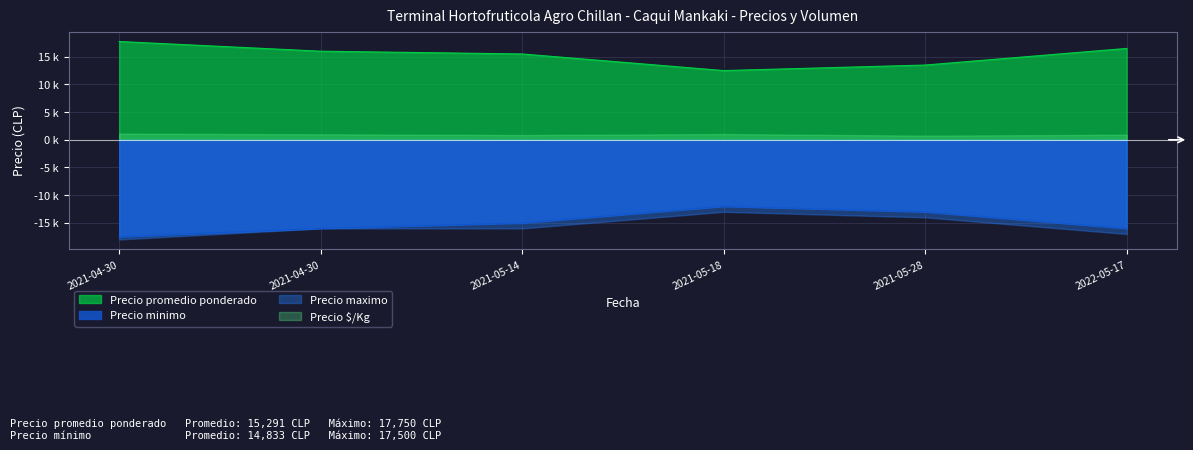

Which series has the largest total across all categories?

Precio promedio ponderado